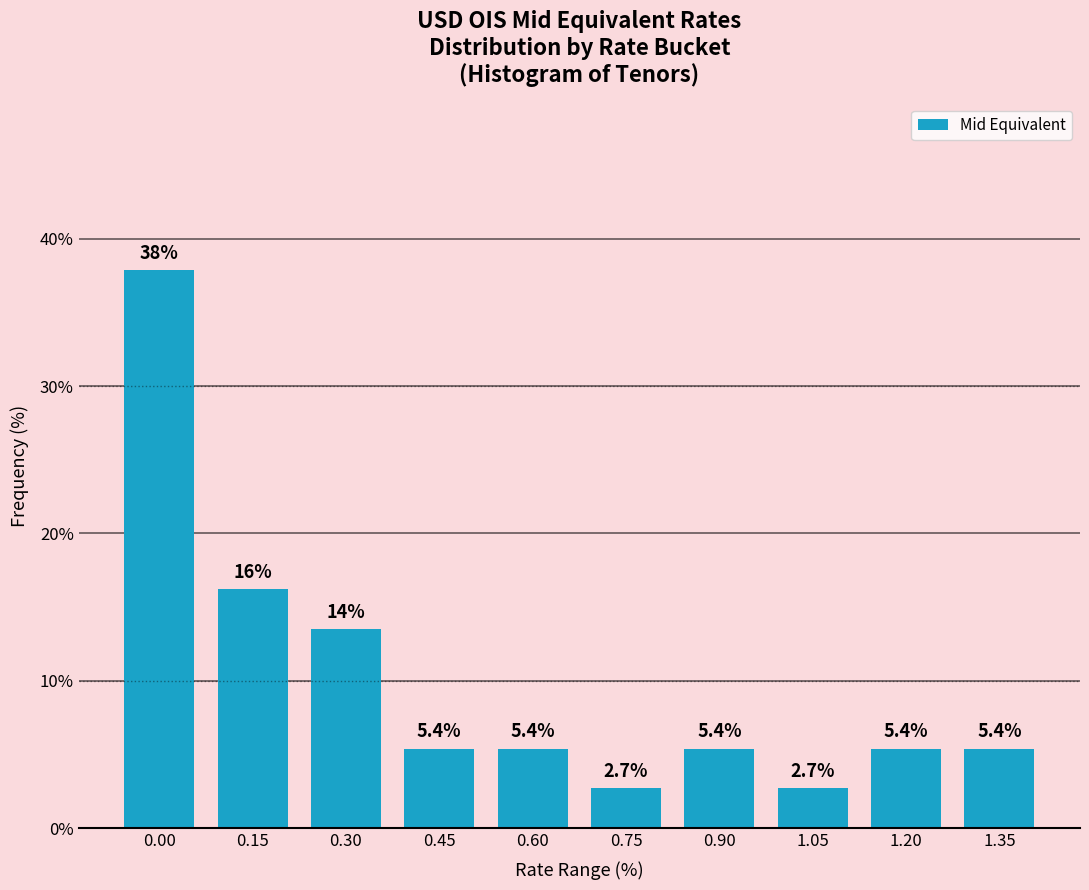

Reading right to left, transcribe all the data shown in this chart.

1.35=5.4	1.20=5.4	1.05=2.7	0.90=5.4	0.75=2.7	0.60=5.4	0.45=5.4	0.30=13.5	0.15=16.2	0.00=37.8